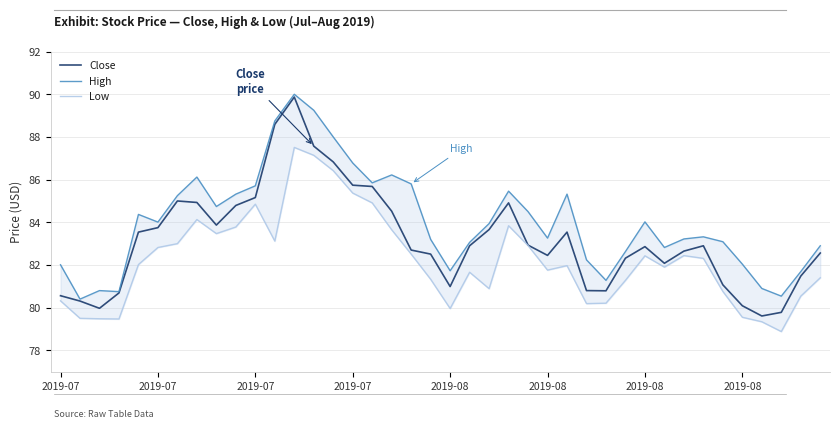

What is the difference between the maximum and second lowest values in the Close series?

10.1